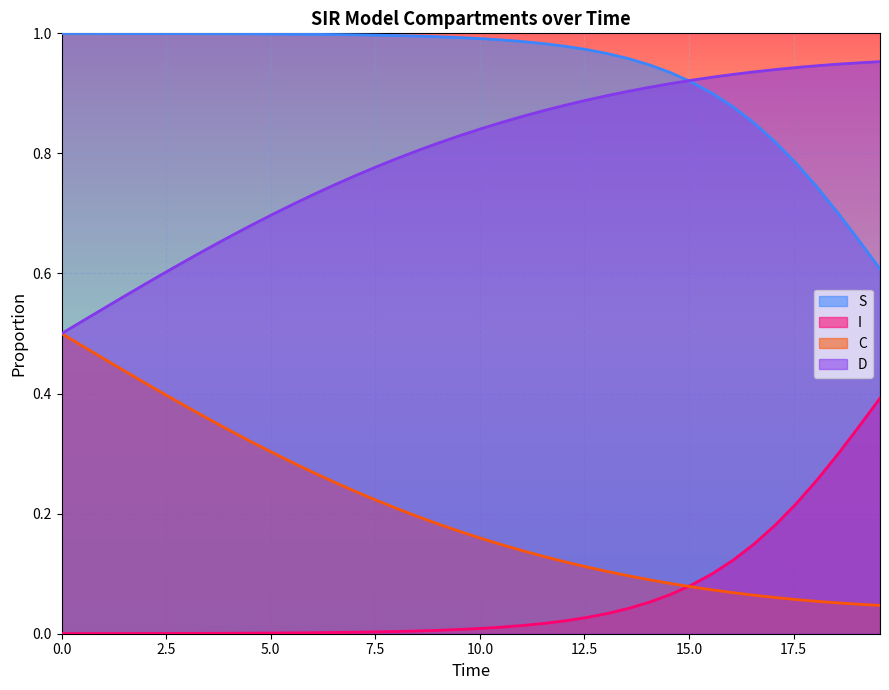

True or false: I and D cross at least once.

False